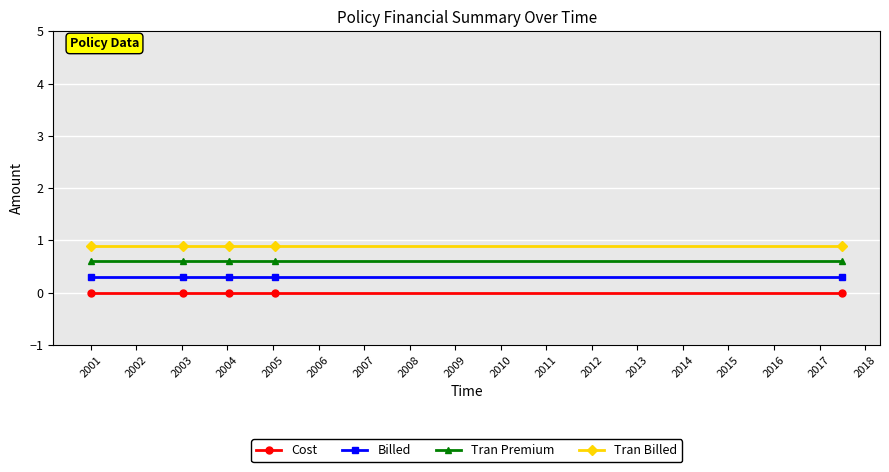

What is the value of the Tran Billed point at the 1st from the left?

0.9